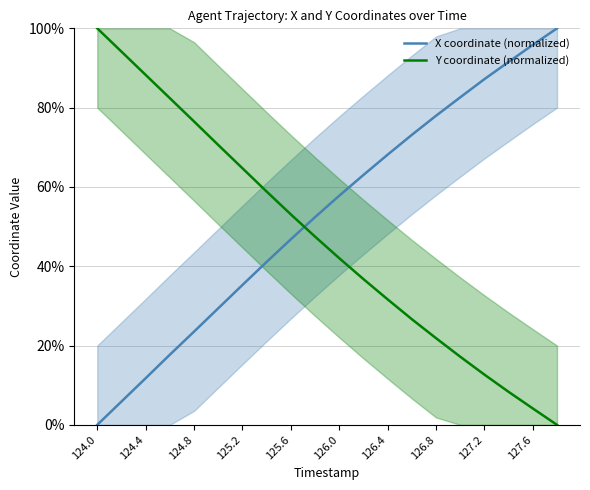

The Y coordinate (normalized) series shows 100.0 at 126.8. True or false?

False